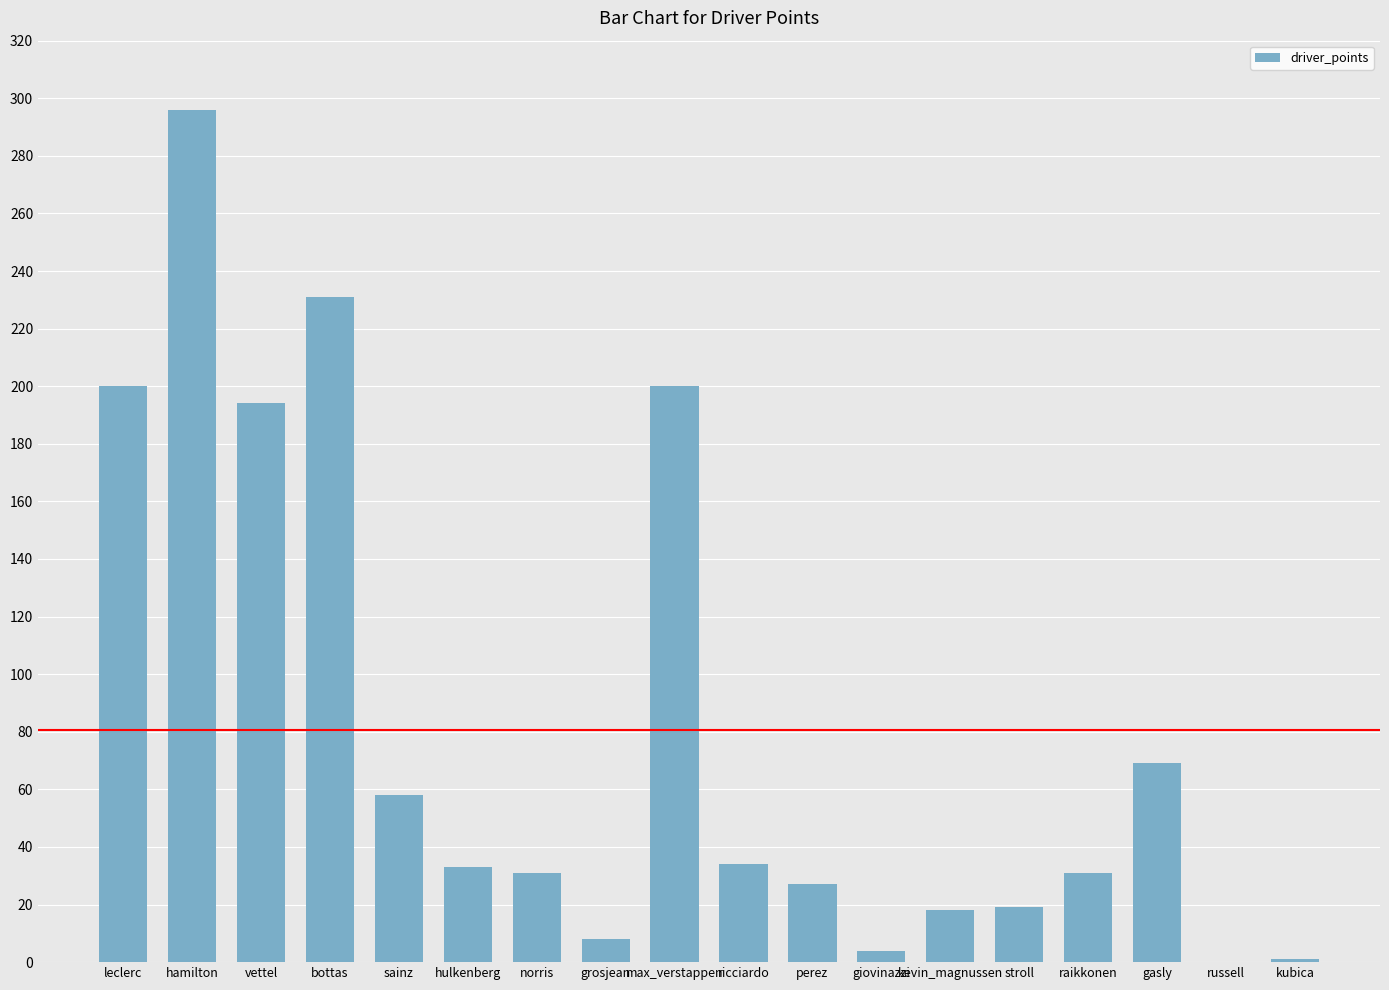

How many series are shown in this chart?

1